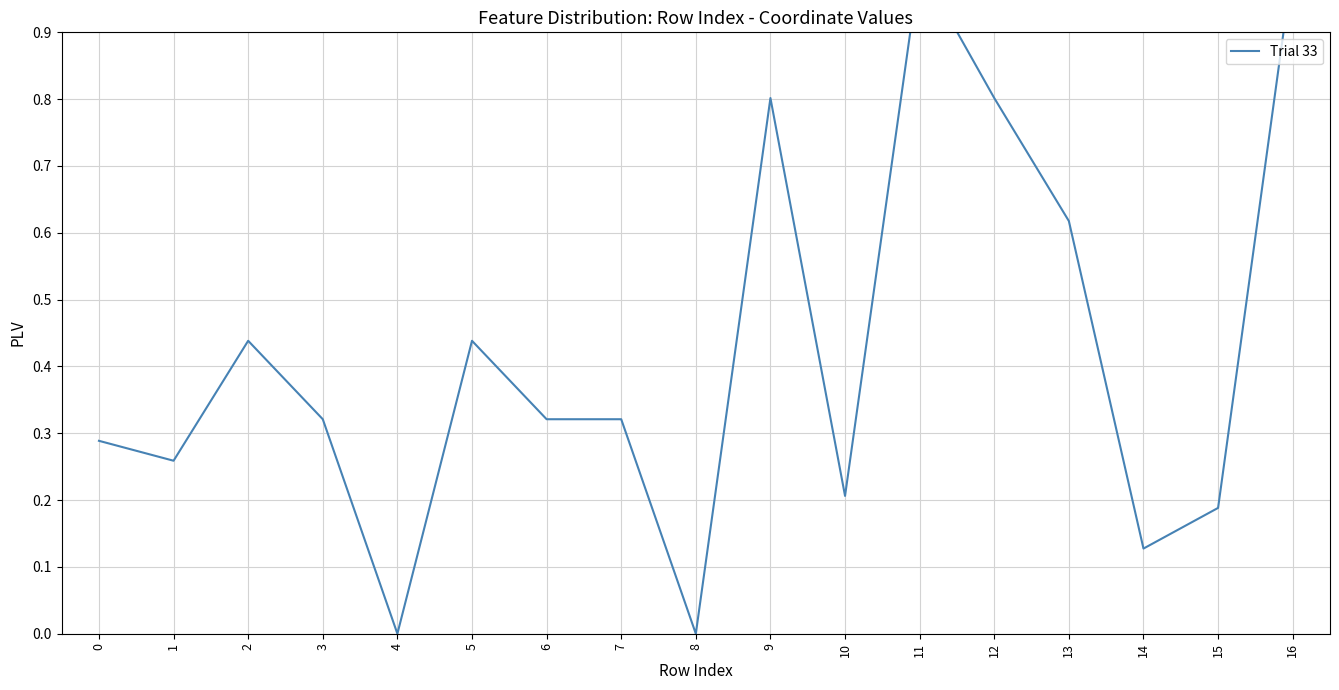

How many data points are above 0?

15